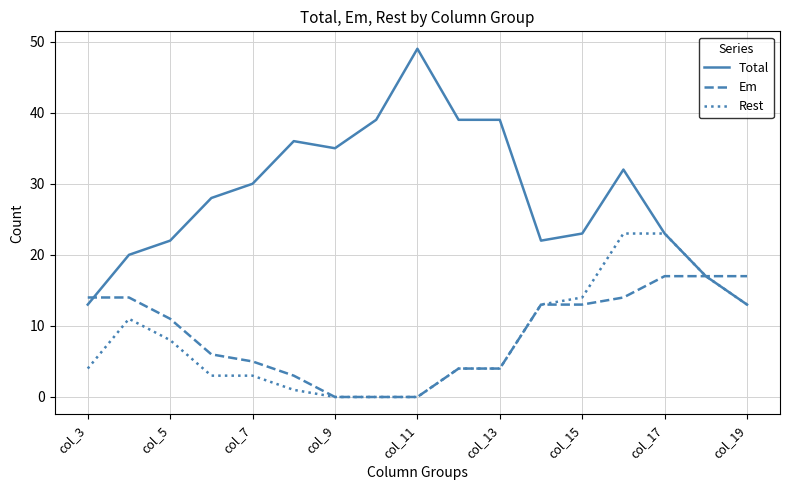

List the series in order of their peak value, highest first.

Total, Rest, Em